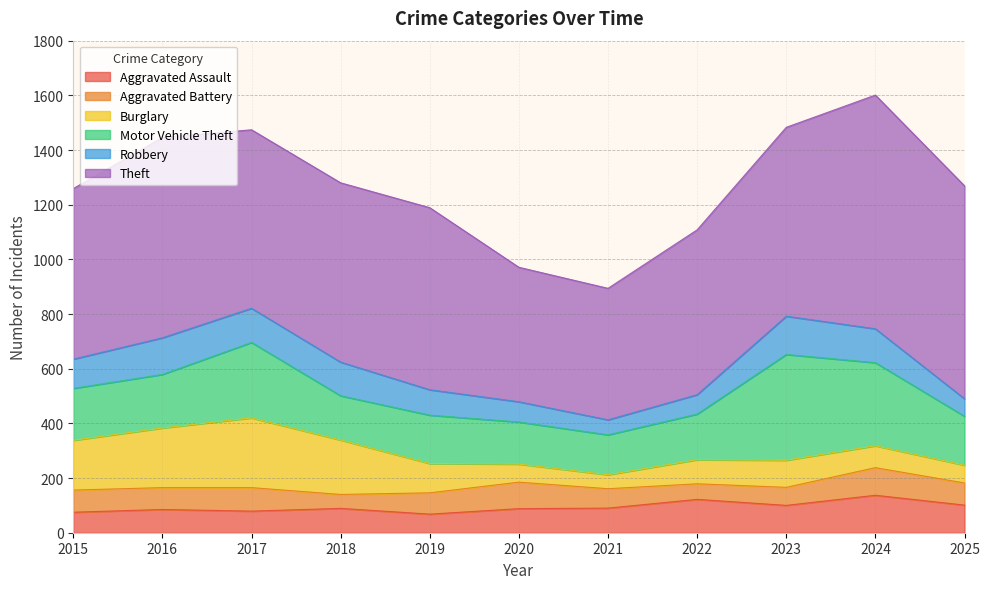

Rank the categories by Burglary value from lowest to highest.

2021, 2025, 2020, 2024, 2022, 2023, 2019, 2015, 2018, 2016, 2017